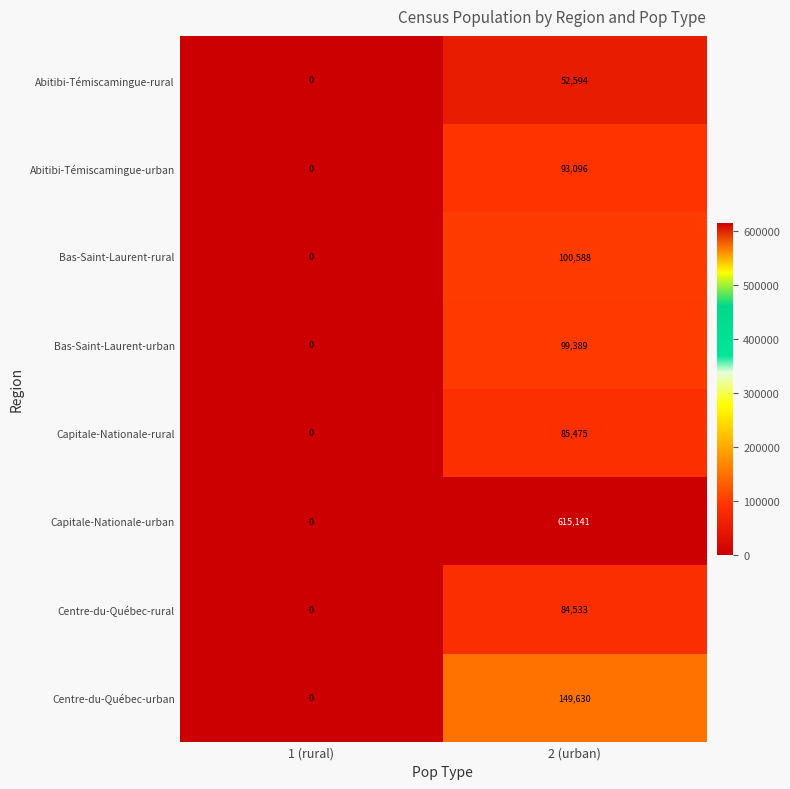

Rank the categories by Centre-du-Québec-urban value from lowest to highest.

1 (rural), 2 (urban)